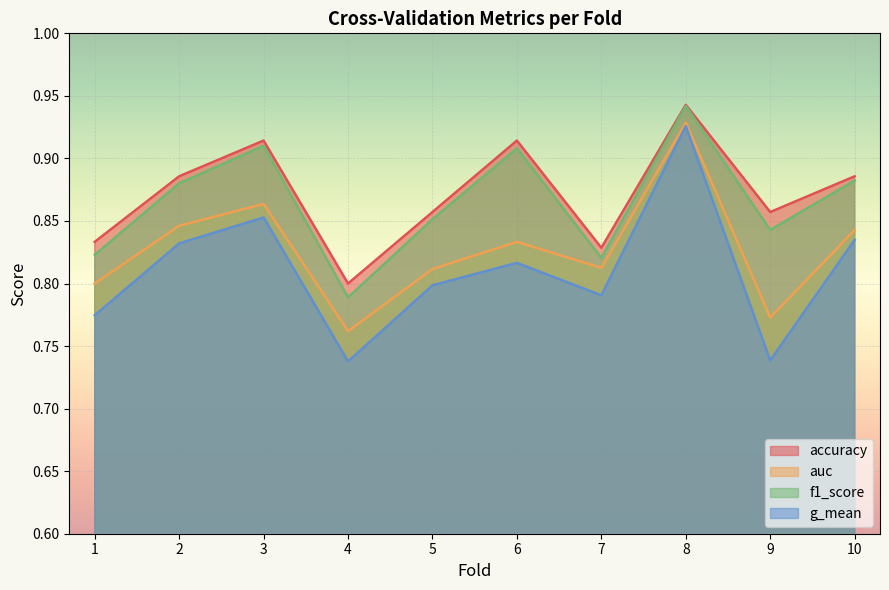

How many lines are shown in the chart?

4